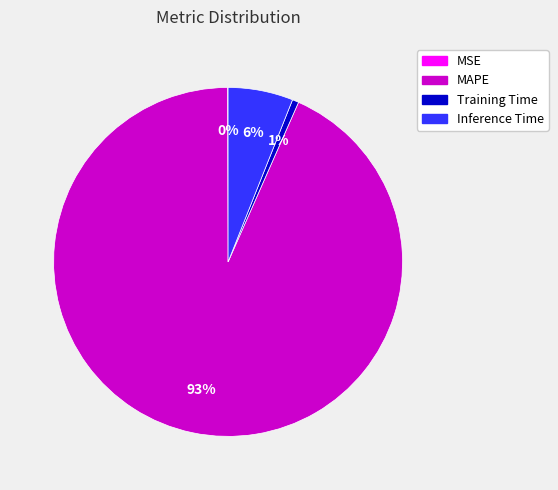

Do Inference Time and Training Time together represent more than half of the pie?

No